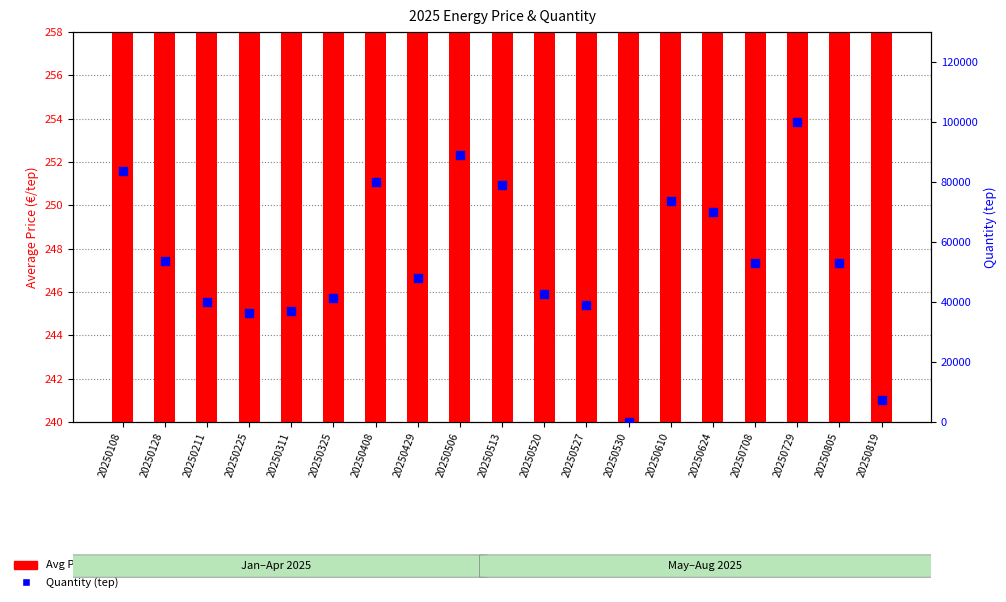

Which series has the largest total across all categories?

Quantity (tep)